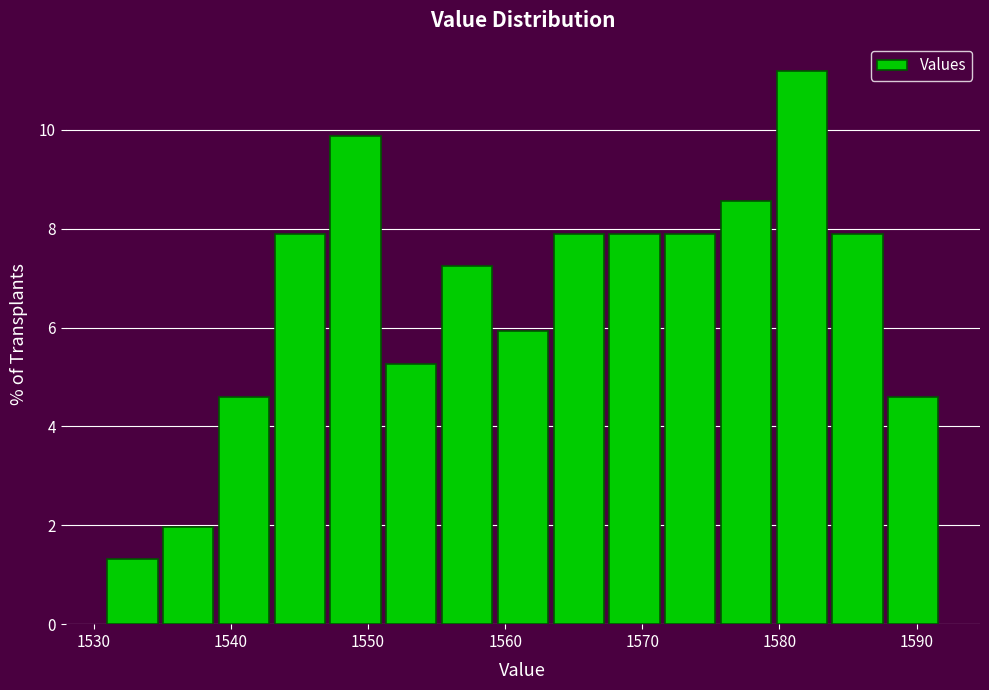

Reading left to right, list every bar in this chart as the range it spans on the x-axis followed by its height. Neither the bar edges nor the heights are printed on the chart, so give them approximately, as read against the axes.

1531 to 1535: 1.4
1535 to 1539: 2.0
1539 to 1543: 4.6
1543 to 1547: 7.8
1547 to 1551: 9.8
1551 to 1555: 5.2
1555 to 1559: 7.2
1559 to 1564: 6.0
1564 to 1568: 7.8
1568 to 1572: 7.8
1572 to 1576: 7.8
1576 to 1580: 8.6
1580 to 1584: 11.2
1584 to 1588: 7.8
1588 to 1592: 4.6